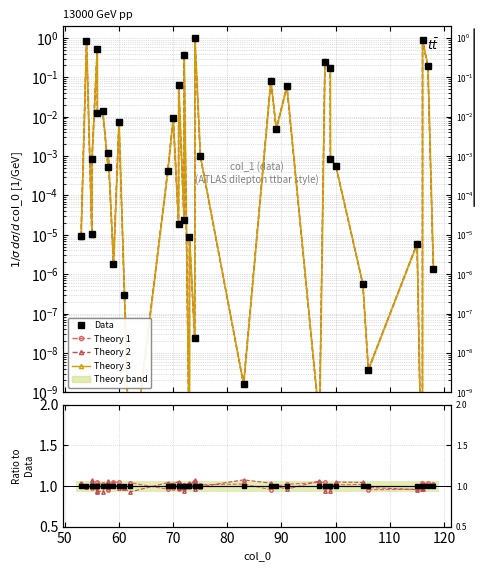

True or false: Theory band and Theory 3 intersect in this chart.

False